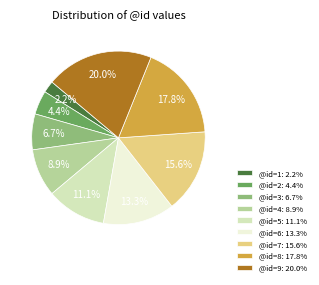

Which category has the smallest portion of the pie?

@id=1: 2.2%